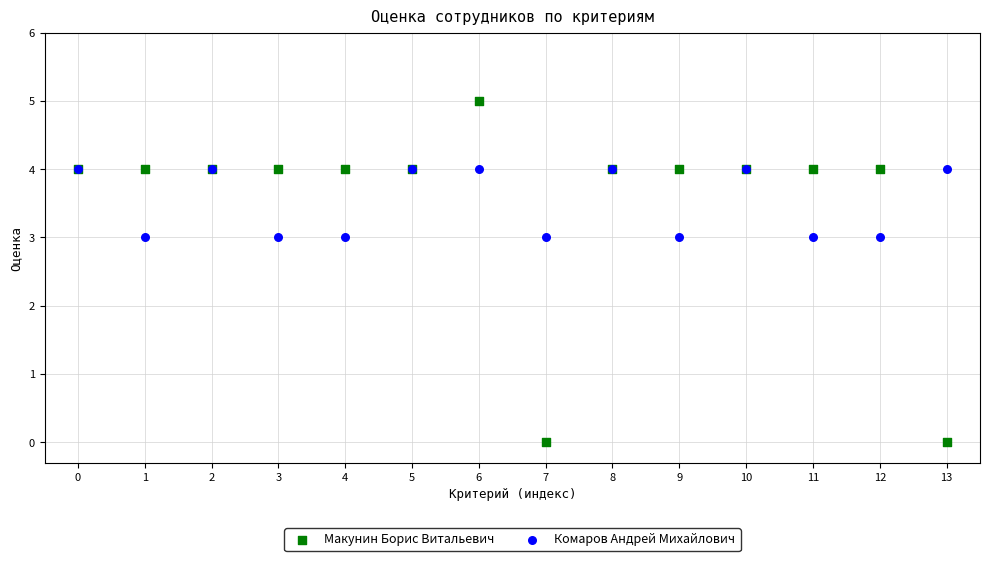

What are all the series names shown in the legend?

Макунин Борис Витальевич, Комаров Андрей Михайлович